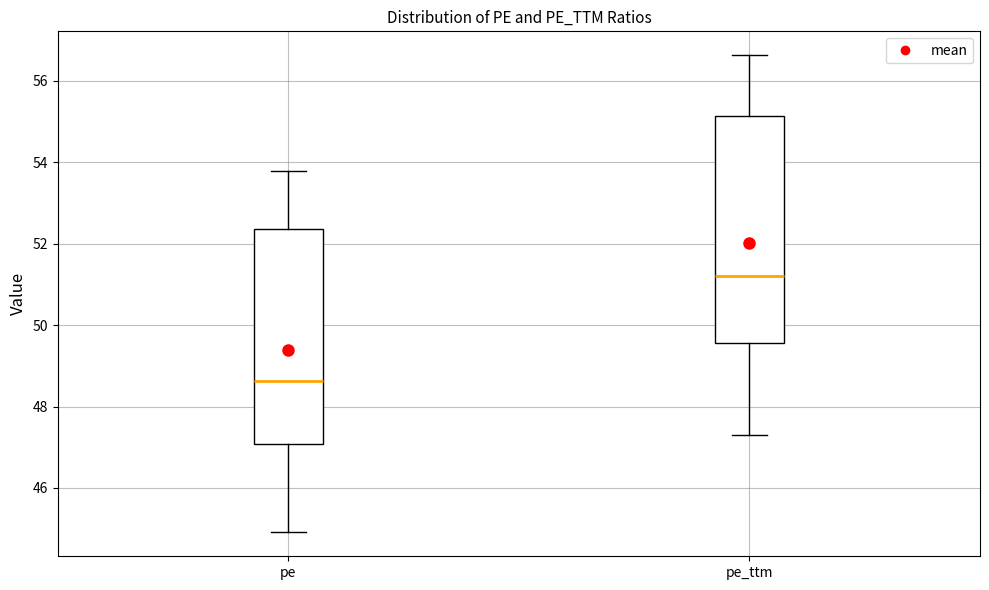

Reading left to right, transcribe this box plot: for each box, give where its median line is, the range the box spans, and where its two whiskers end, as read against the y-axis. The values are not printed on the chart, so give them approximately, as read against the axis.

pe: median 48.6, box 47.0 to 52.4, whiskers 45.0 to 53.8
pe_ttm: median 51.2, box 49.6 to 55.2, whiskers 47.2 to 56.6